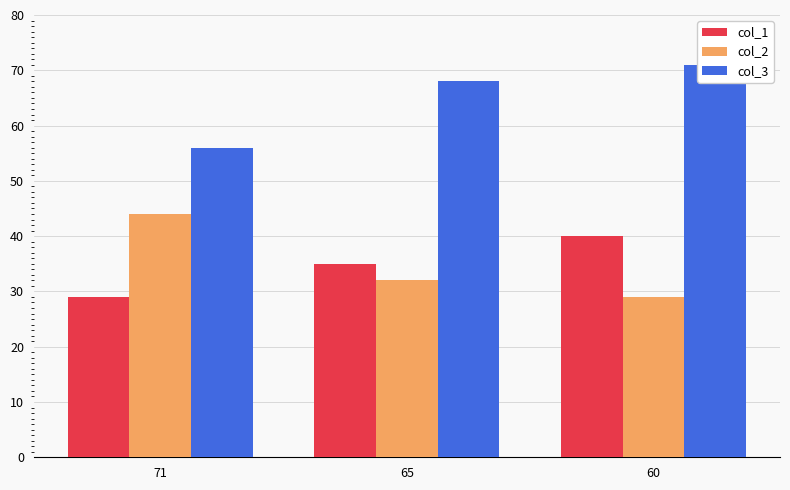

Reading left to right, extract all data points from this chart.

col_1: 29	35	40
col_2: 44	32	29
col_3: 56	68	71